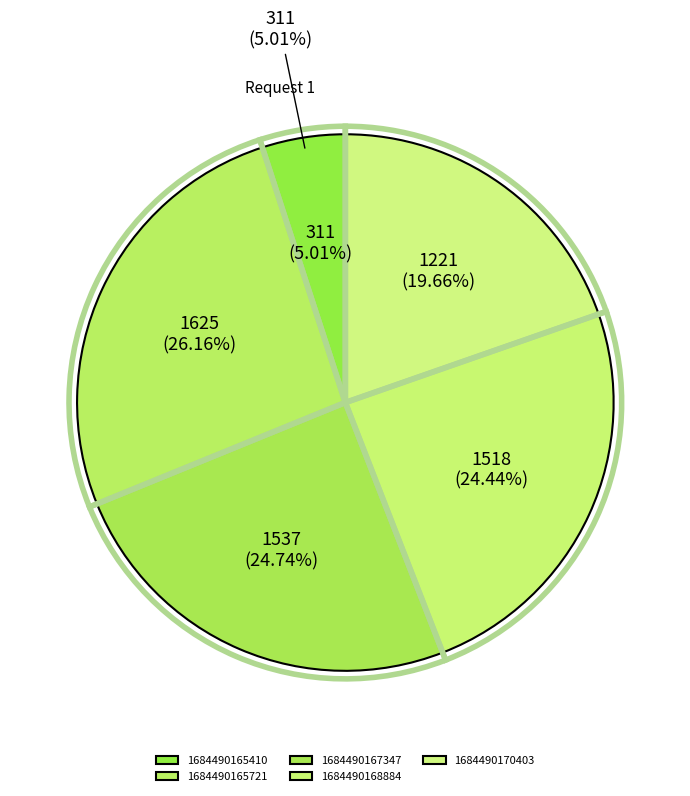

Is it true that 1684490168884 is 24% of the pie?

True